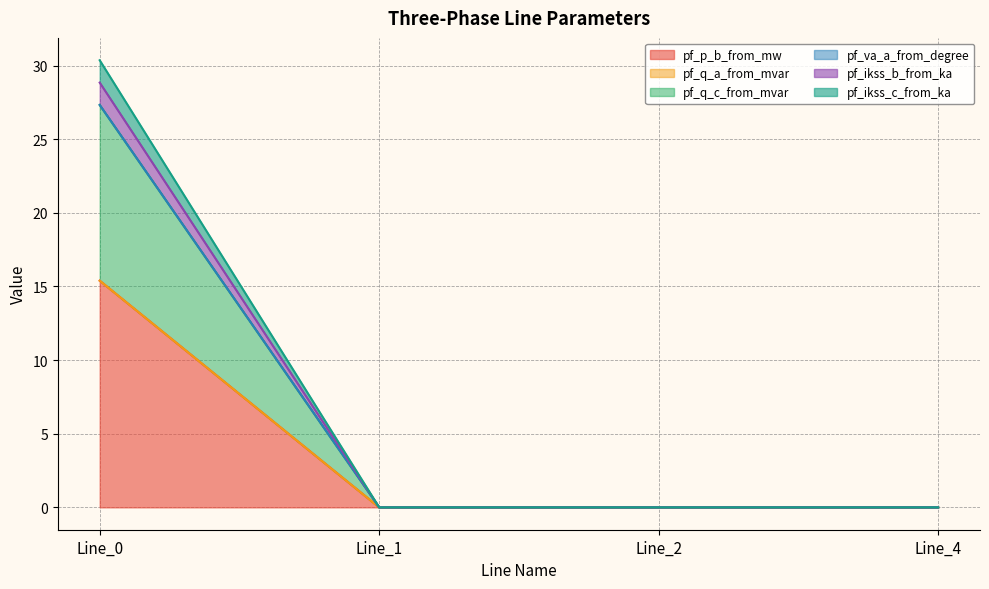

Does the chart have visible grid lines?

Yes